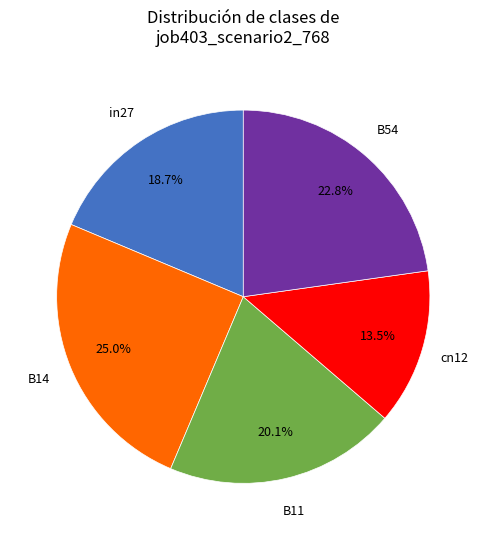

Is the sum of B14 and B11 greater than half?

No